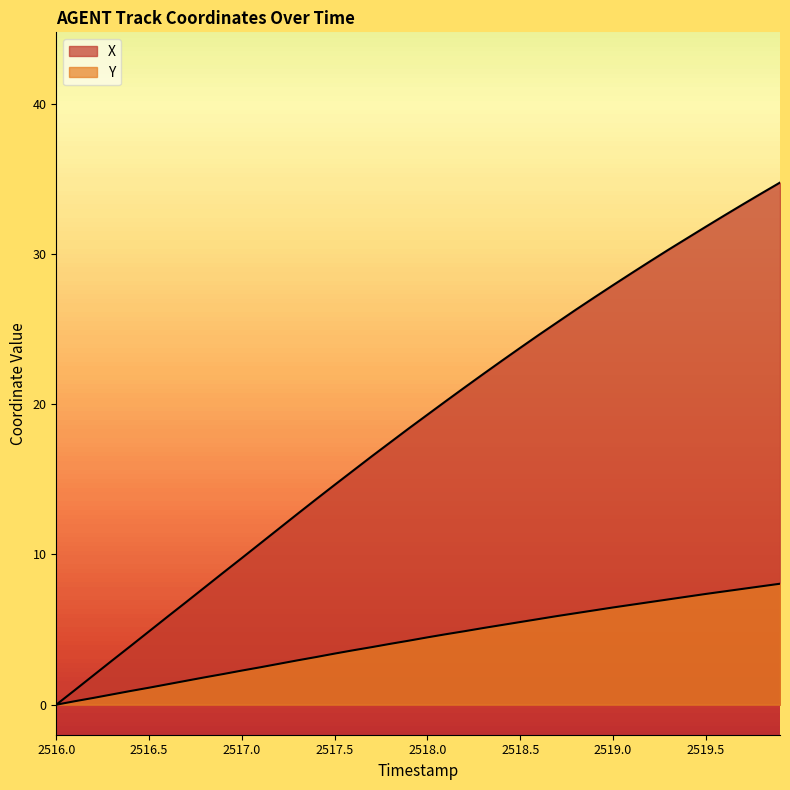

What is the sum of all Y values?

169.6